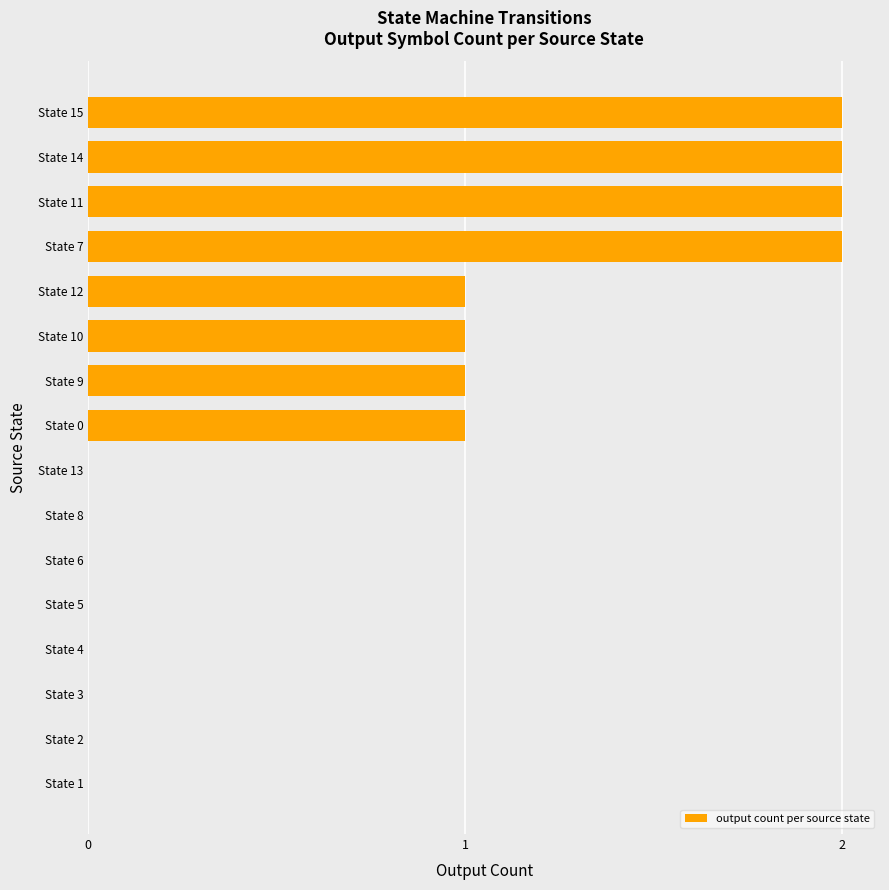

Count the number of categories in the chart.

16